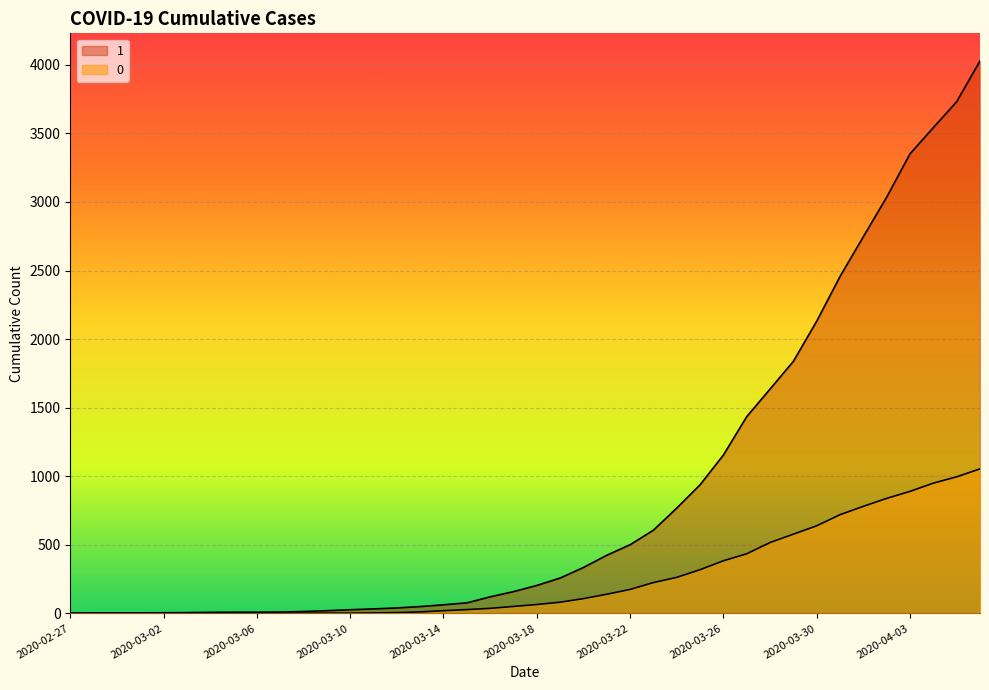

Between 2020-04-01 and 2020-03-27, which is larger?

2020-04-01